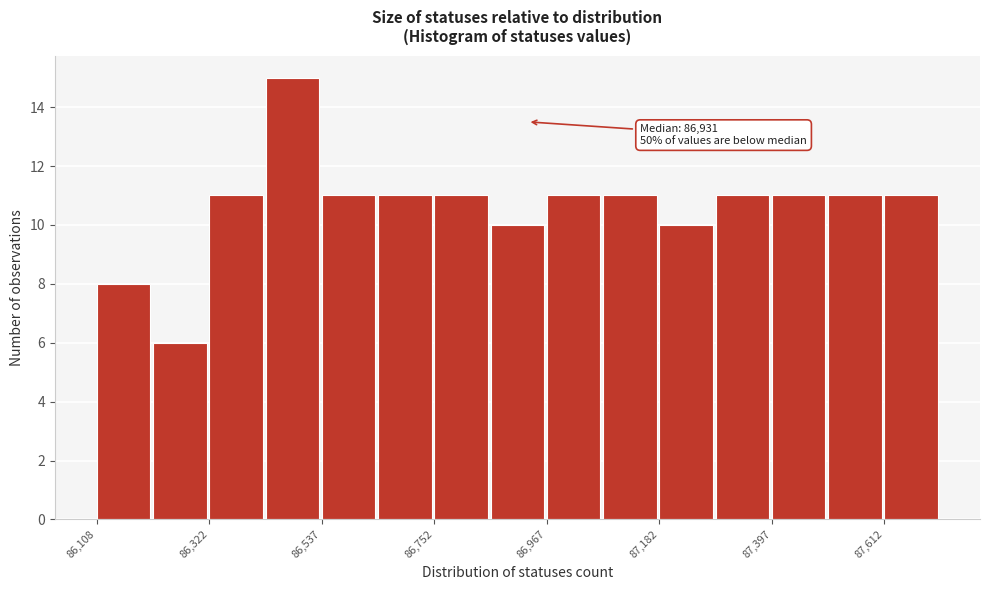

Read against the x-axis, roughly where is the centre of the tallest bar?

86500